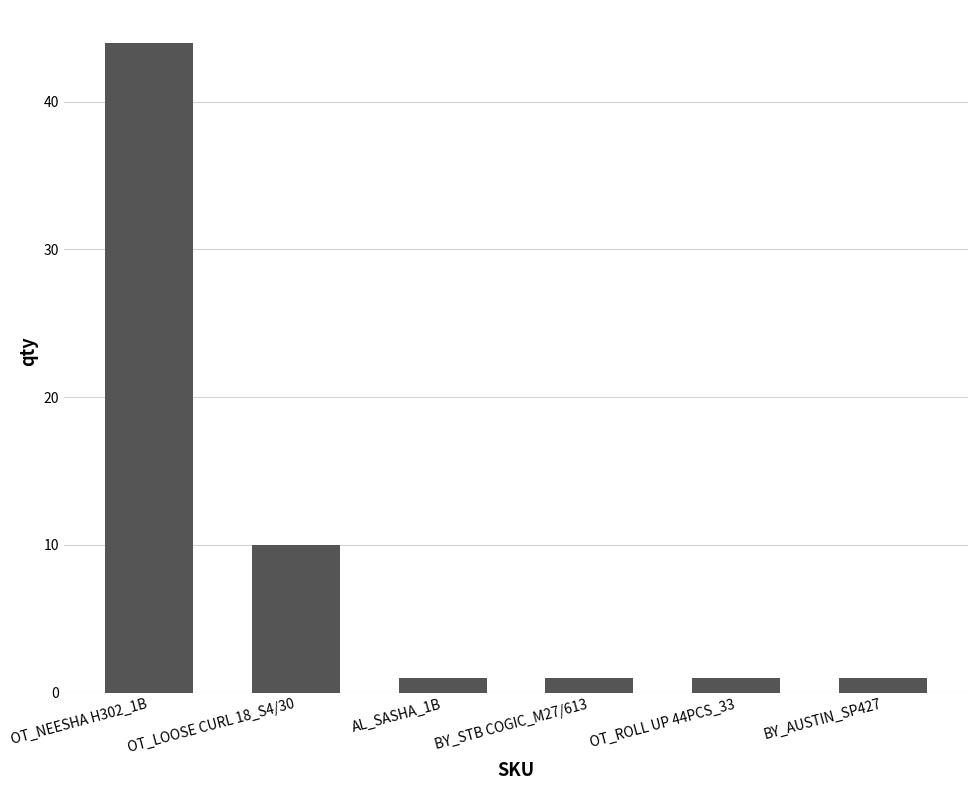

How many bars are there in total?

6